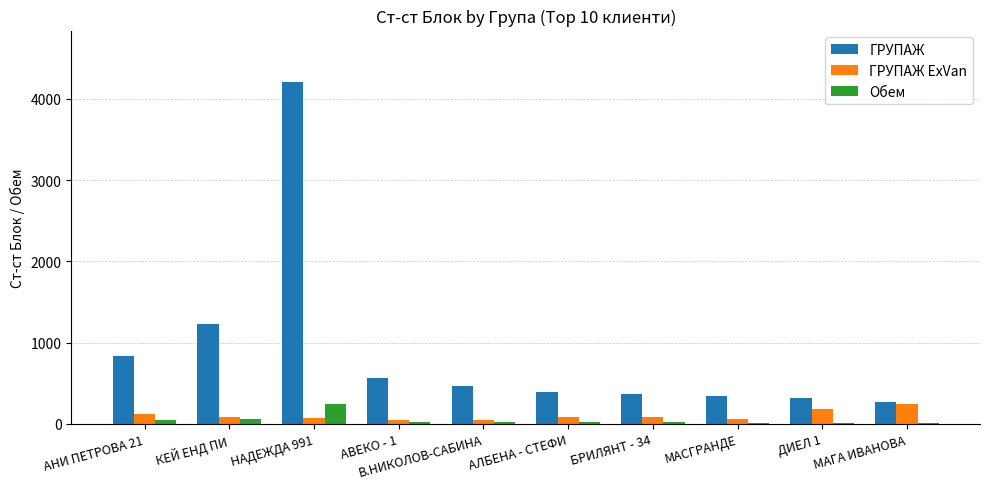

What is the sum of all Обем values?

462.0